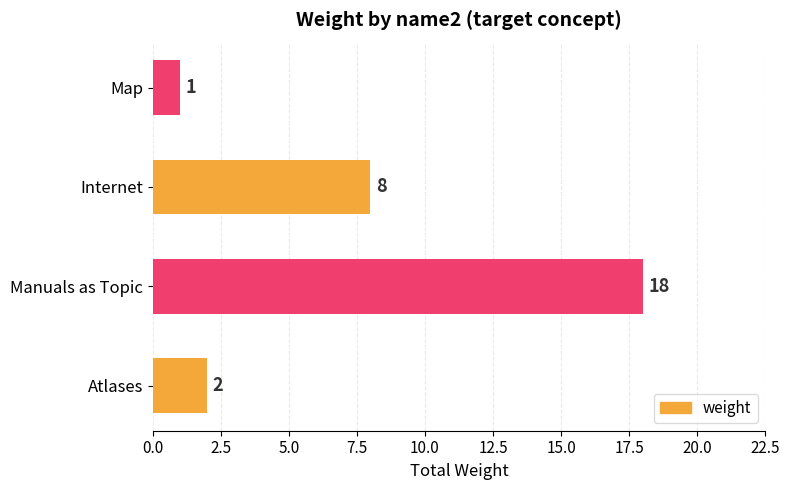

Which category has the lowest value across all series?

Map